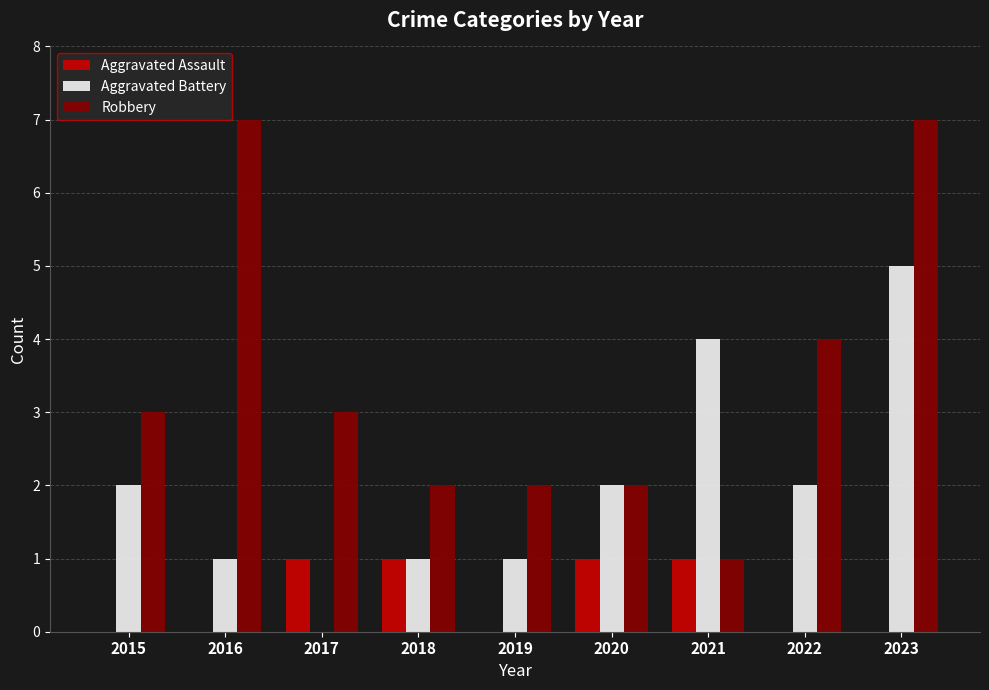

Reading left to right, transcribe all the data shown in this chart.

Aggravated Assault: 0	0	1	1	0	1	1	0	0
Aggravated Battery: 2	1	0	1	1	2	4	2	5
Robbery: 3	7	3	2	2	2	1	4	7